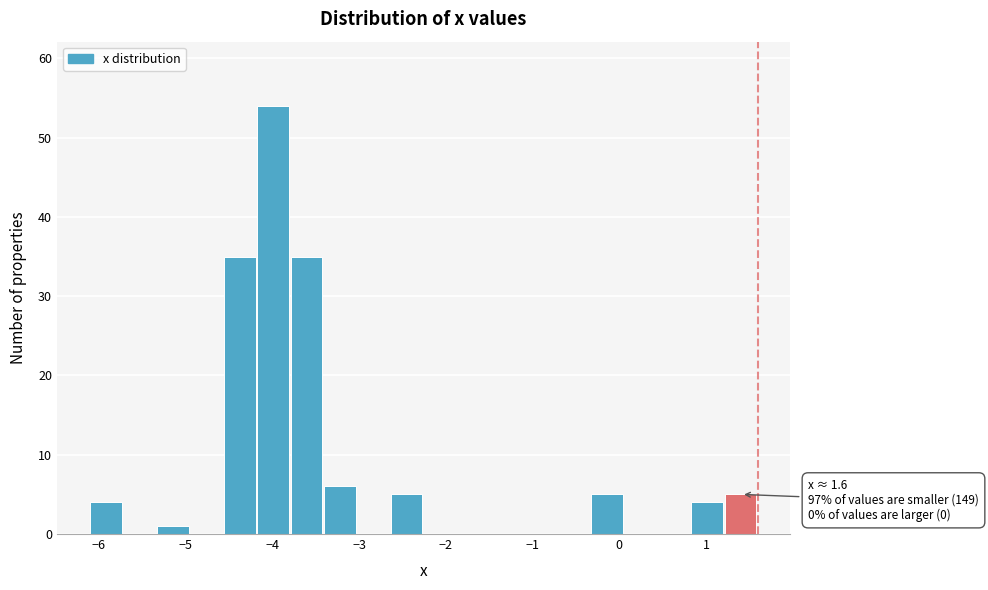

Read against the x-axis, roughly where is the centre of the tallest bar?

-4.0